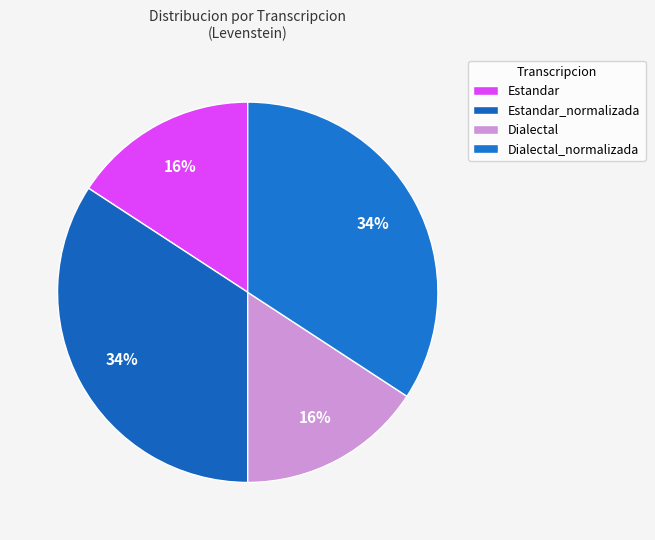

To the nearest percent, what portion does Dialectal represent?

16%